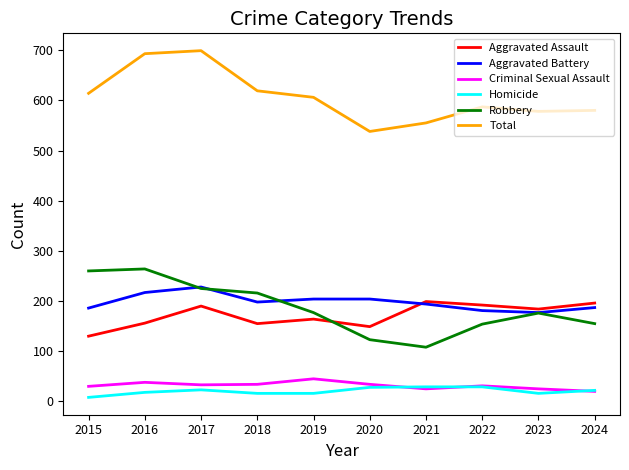

Is the value of Total at 2016 greater than the value of Aggravated Assault at 2023?

Yes